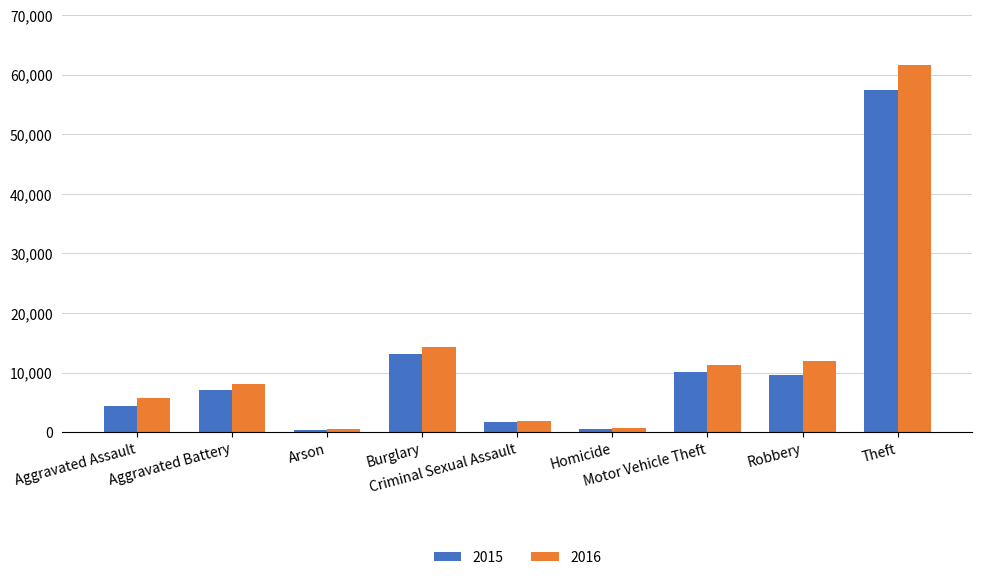

What is the maximum value shown in the chart?

61619